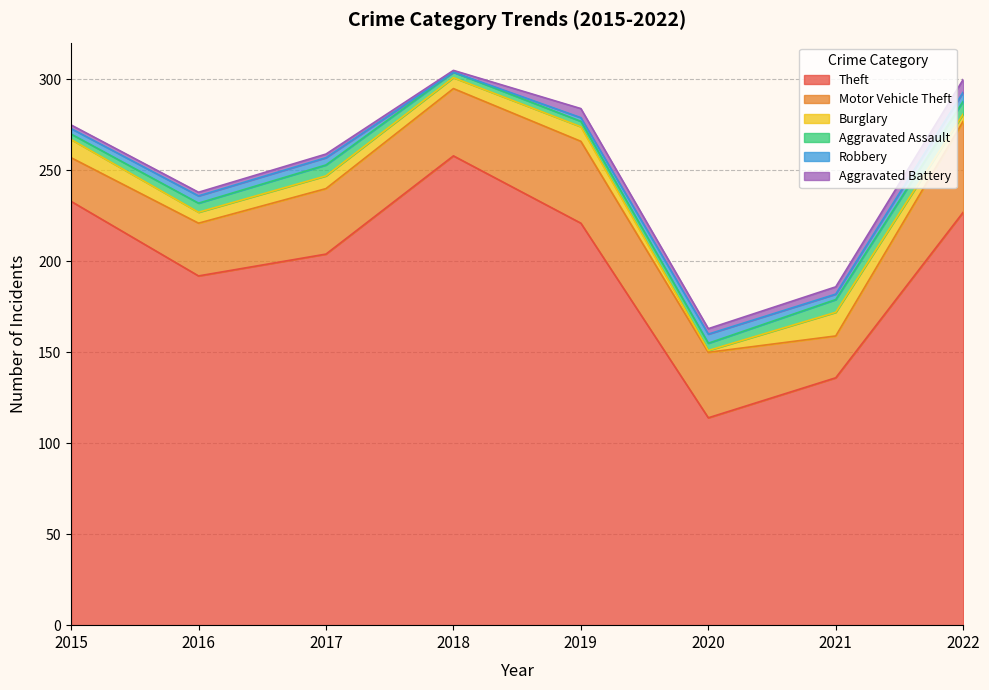

Does the chart display data point markers on the line(s)?

No